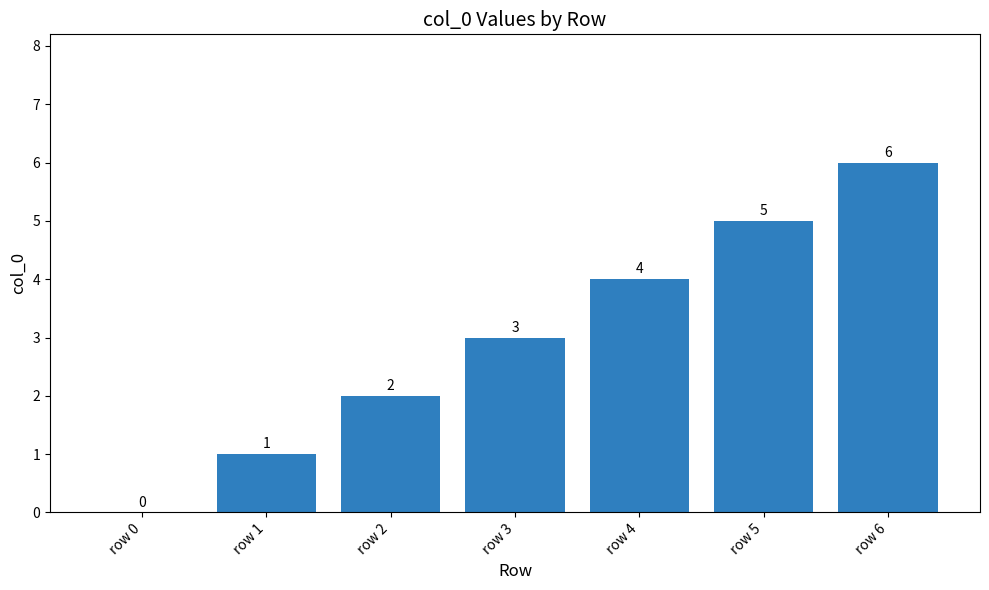

What is the sum of all values?

21